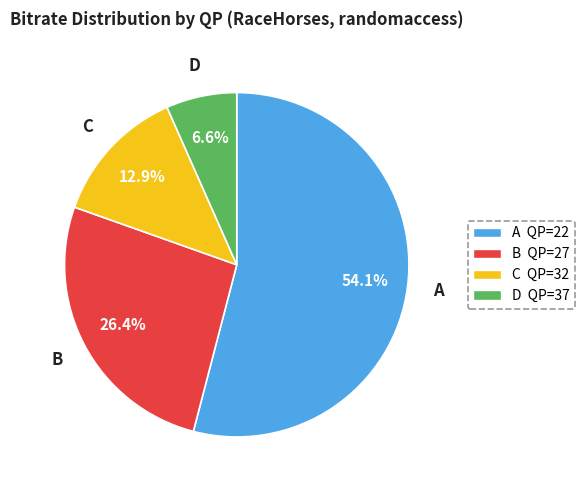

Does any single category account for the majority?

Yes